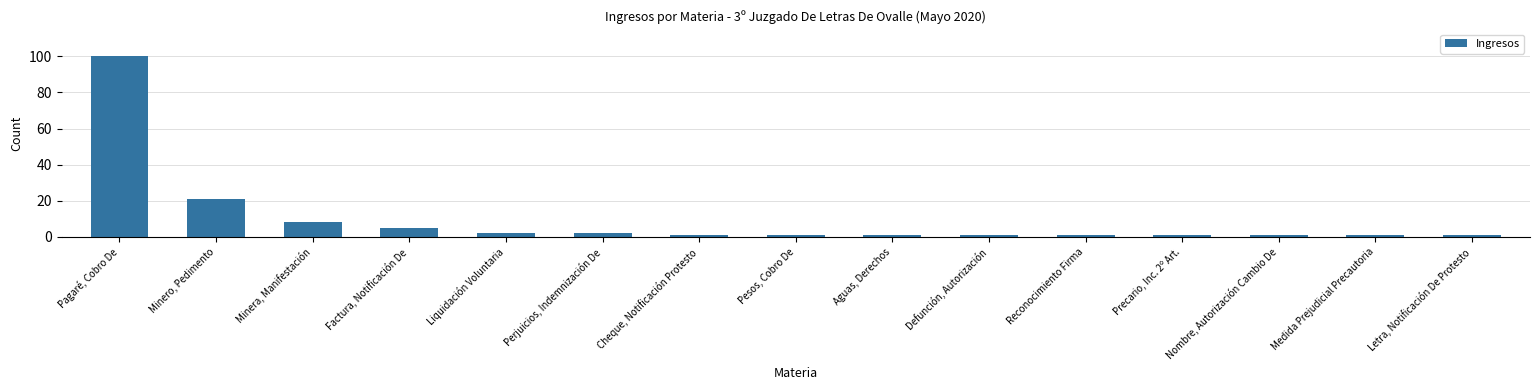

Reading left to right, what are all the values shown in this chart?

Pagaré, Cobro De=100	Minero, Pedimento=21	Minera, Manifestación=8	Factura, Notificación De=5	Liquidación Voluntaria=2	Perjuicios, Indemnización De=2	Cheque, Notificación Protesto=1	Pesos, Cobro De=1	Aguas, Derechos=1	Defunción, Autorización=1	Reconocimiento Firma=1	Precario, Inc. 2º Art.=1	Nombre, Autorización Cambio De=1	Medida Prejudicial Precautoria=1	Letra, Notificación De Protesto=1